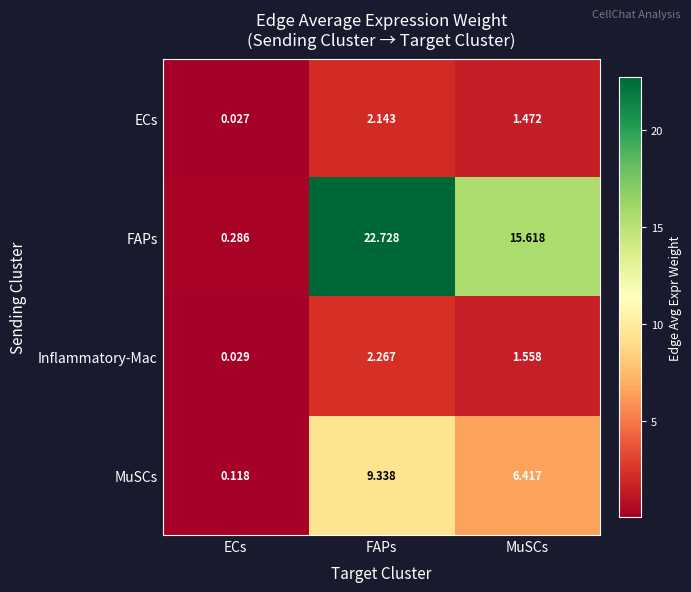

Between ECs and FAPs, which series saw the biggest shift?

FAPs